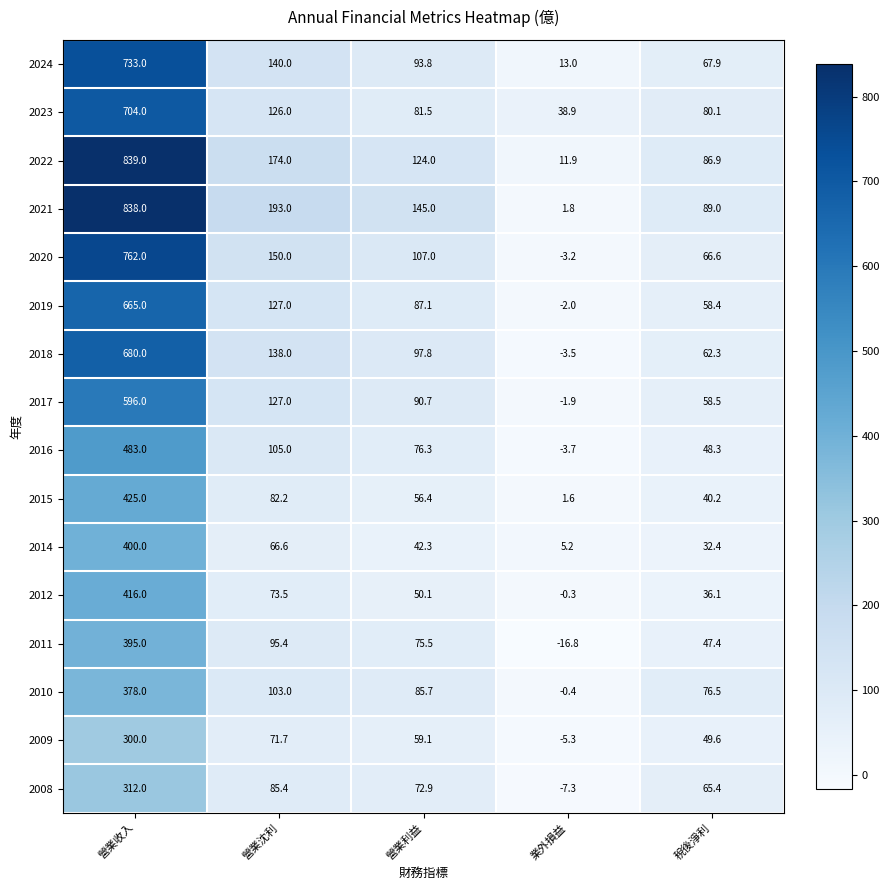

What is the difference between the highest and lowest values at 營業收入?

539.0